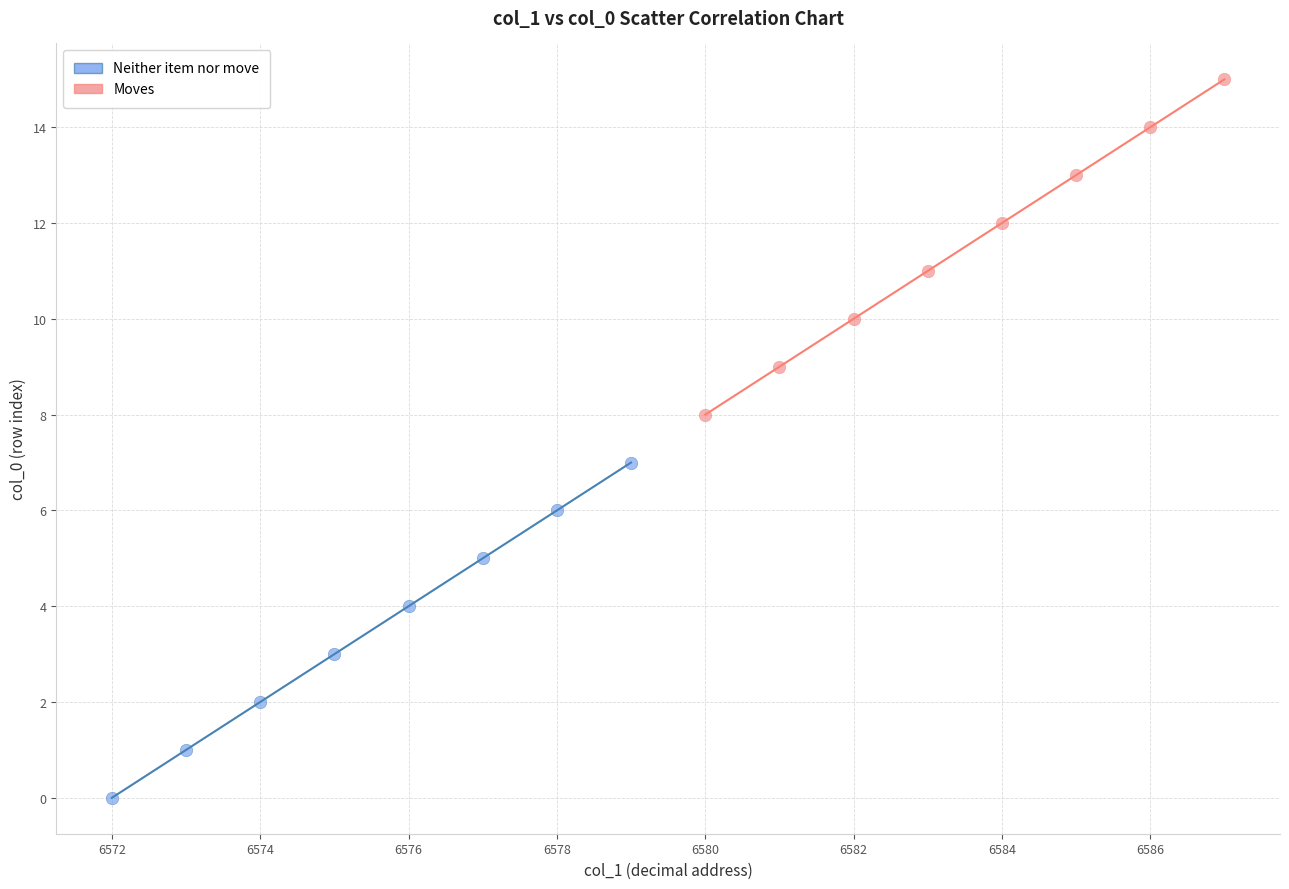

Which series reaches the maximum Y coordinate?

Moves